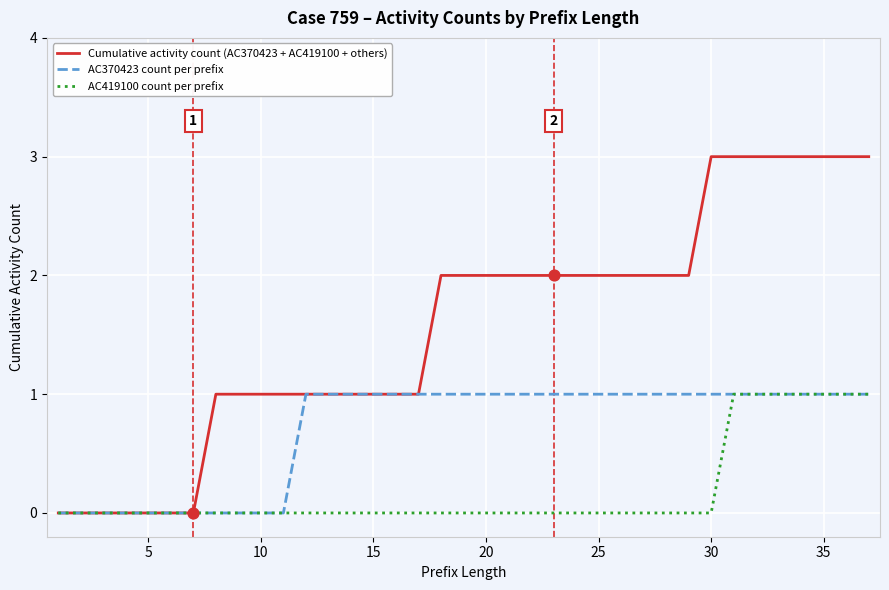

Which series has the widest spread of values?

Cumulative activity count (AC370423 + AC419100 + others)